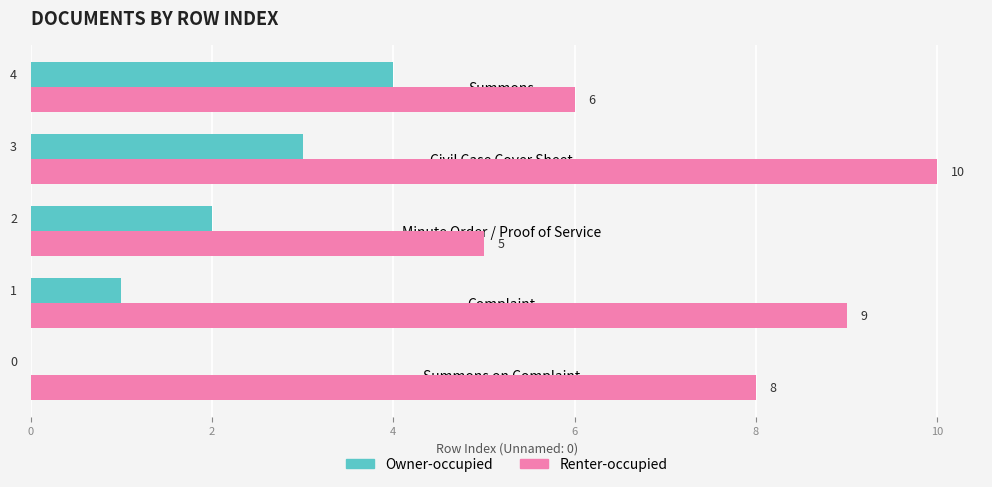

What is the average value of the Renter-occupied series?

8